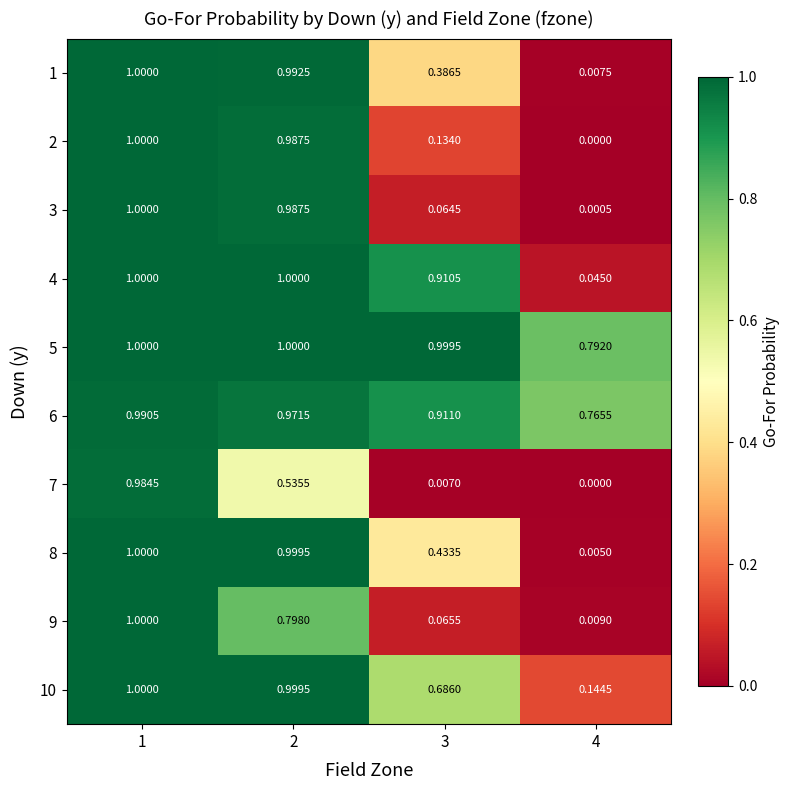

Is the value of 2 at 1 greater than the value of 8 at 2?

Yes